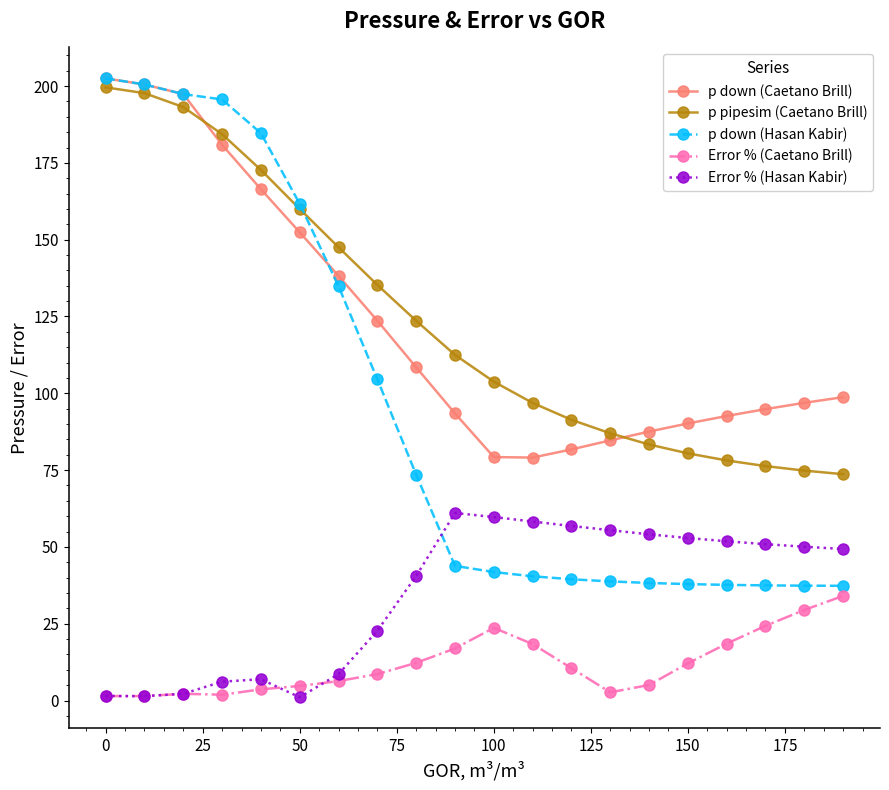

What is the difference between the maximum and minimum values in the p down (Caetano Brill) series?

123.4